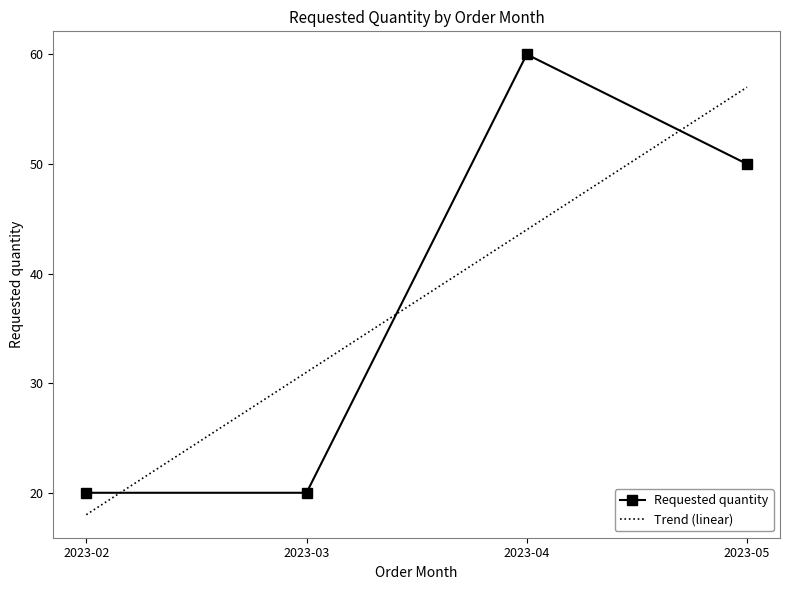

Reading left to right, extract all data points from this chart.

2023-02=20	2023-03=20	2023-04=60	2023-05=50